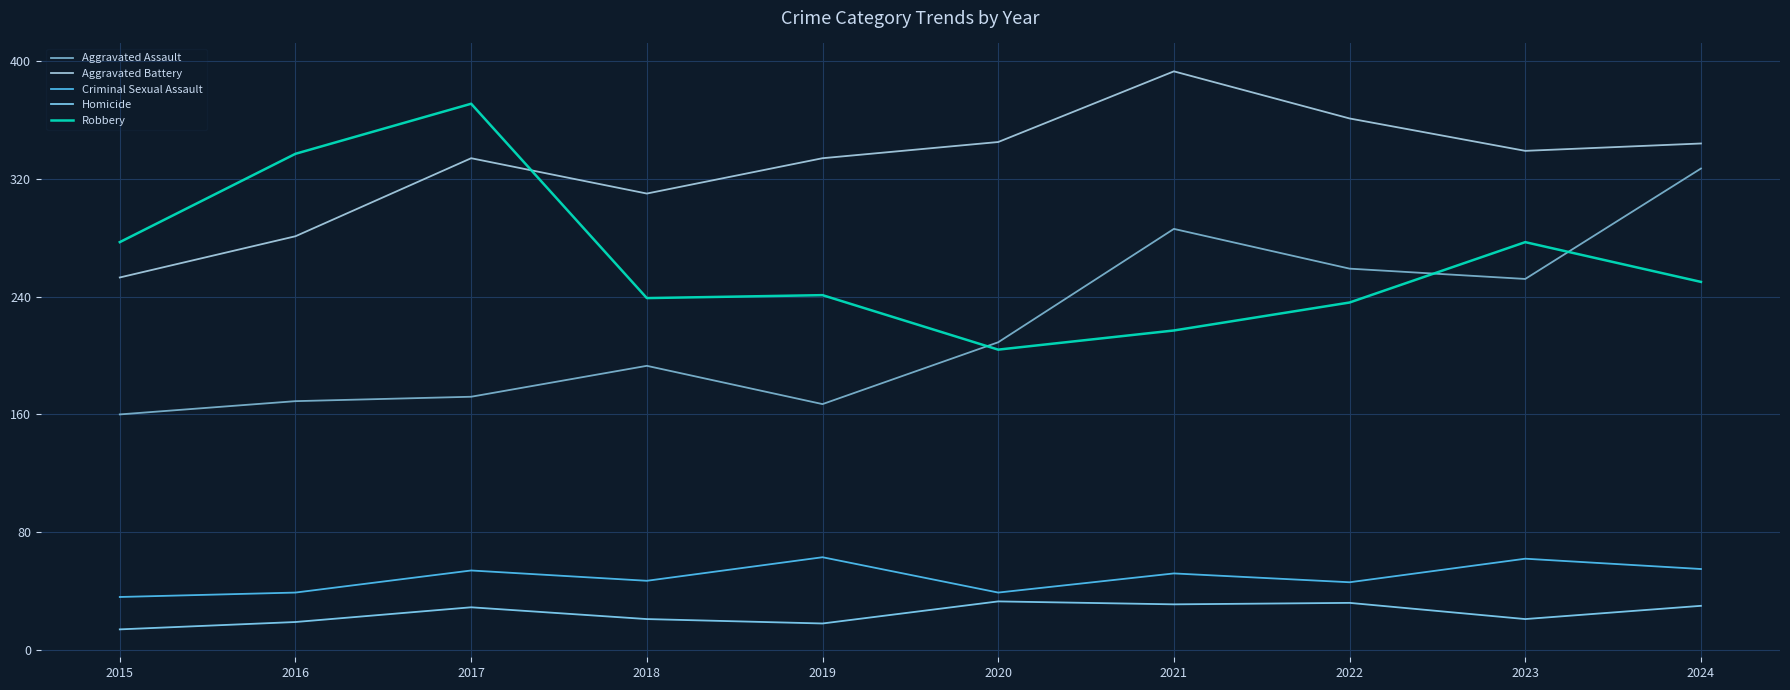

Rank the series at 2021 from lowest to highest value.

Homicide, Criminal Sexual Assault, Robbery, Aggravated Assault, Aggravated Battery